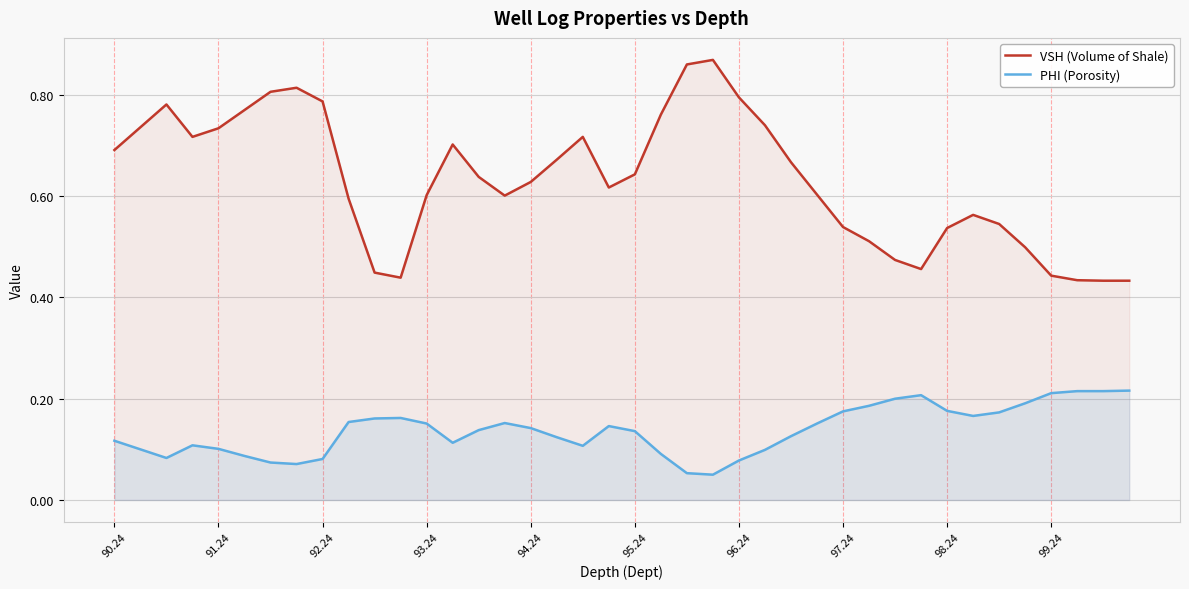

True or false: PHI (Porosity) and VSH (Volume of Shale) intersect in this chart.

False